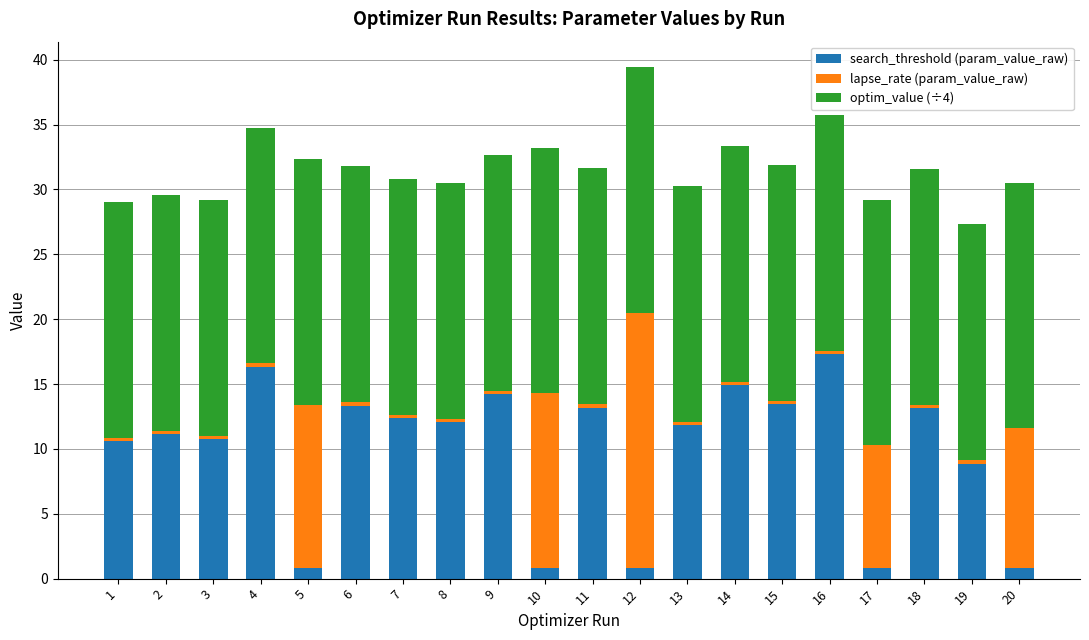

What is the total value across all series at 2?

29.6